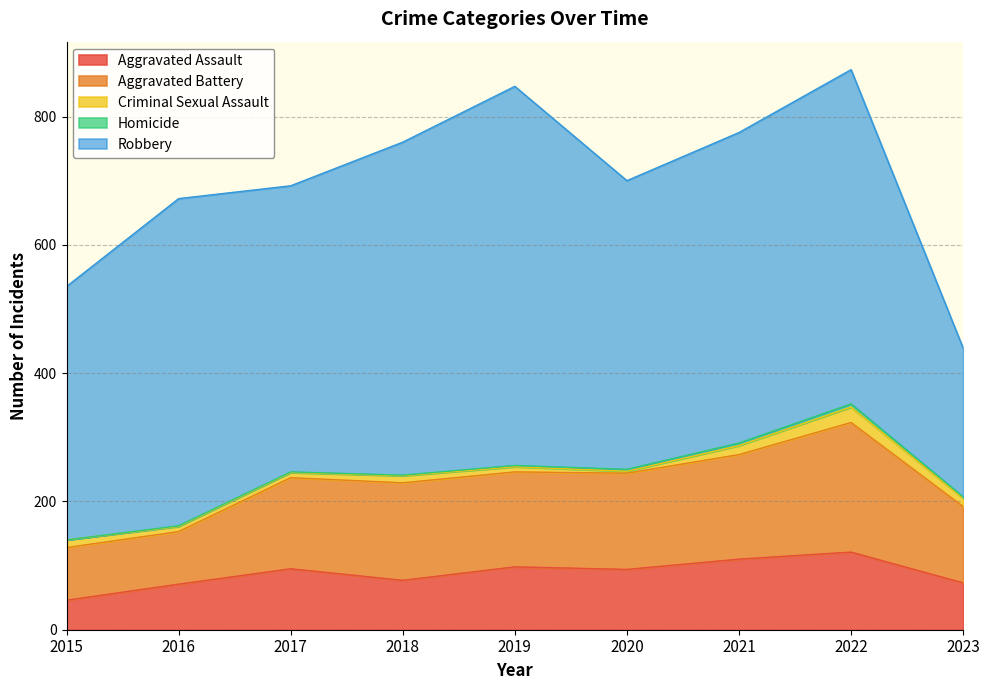

How many lines are shown in the chart?

5